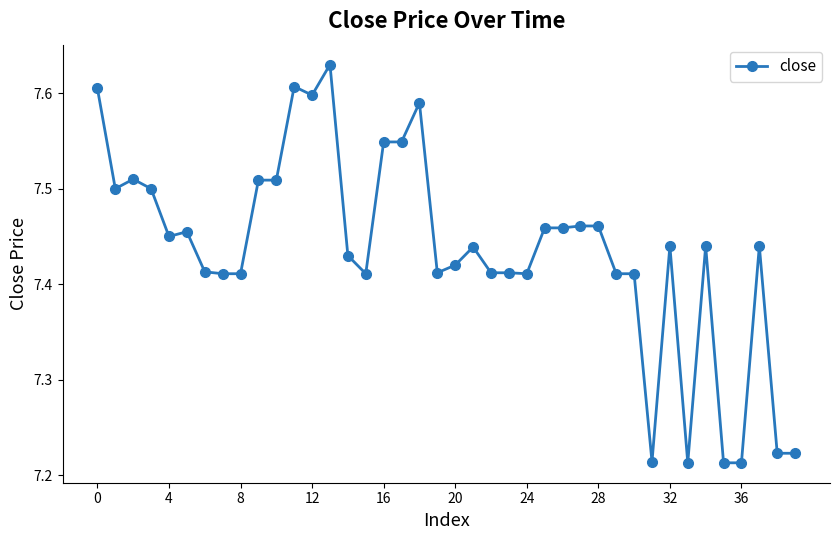

What is the difference between the second highest and minimum values?

0.4